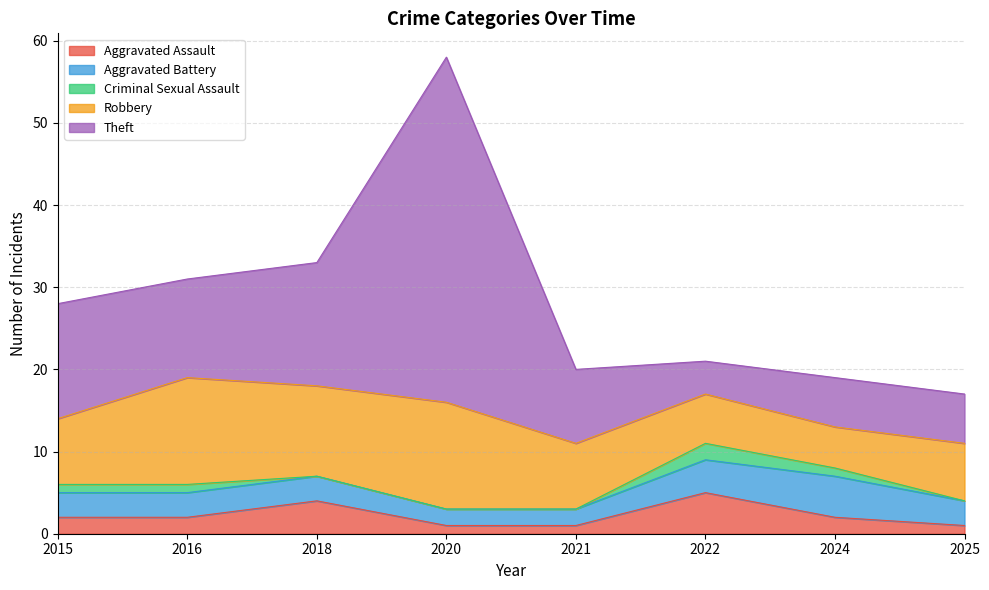

Which series has the largest total across all categories?

Theft